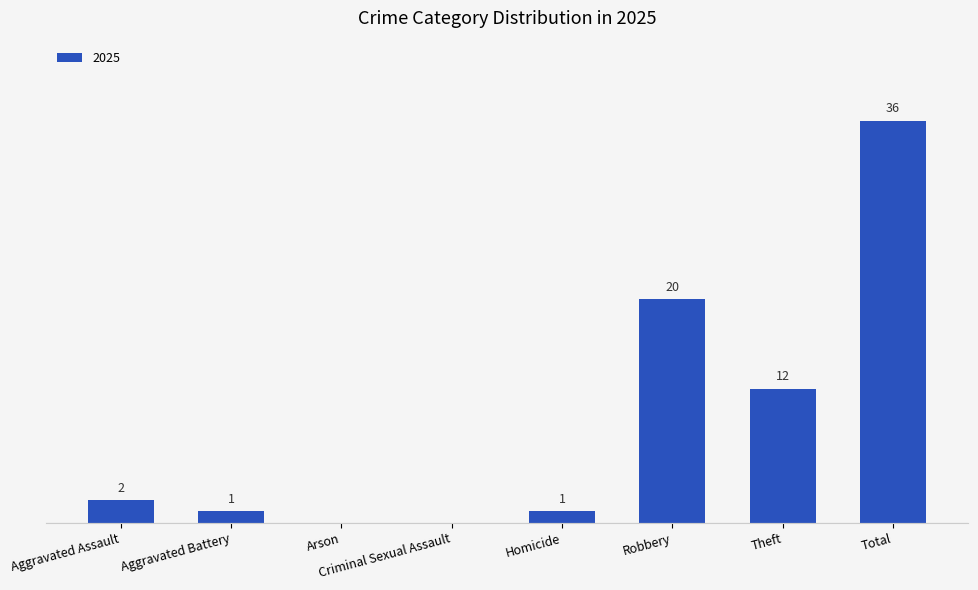

Between Homicide and Arson, which is larger?

Homicide